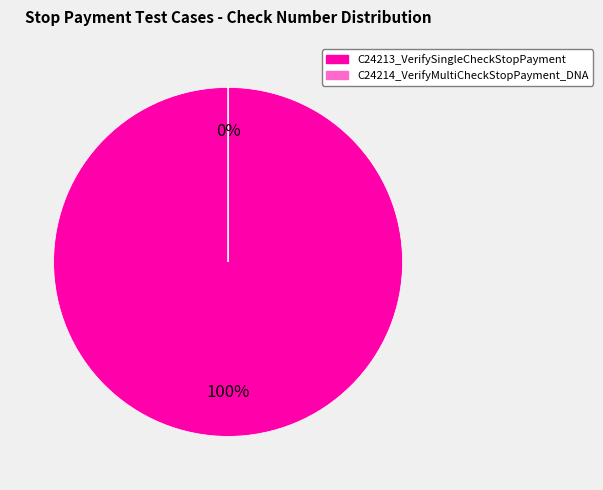

What is the largest slice in the pie chart?

C24213_VerifySingleCheckStopPayment